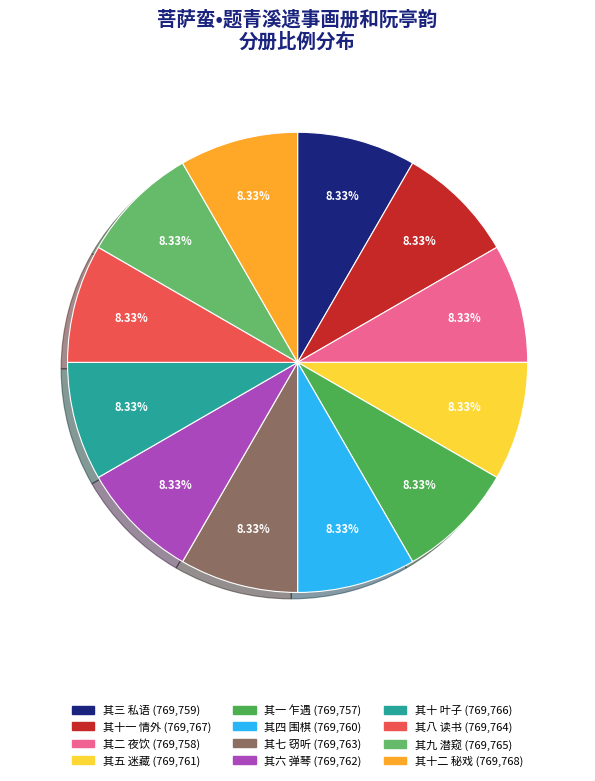

Is it true that 其十一 情外 is 23% of the pie?

False